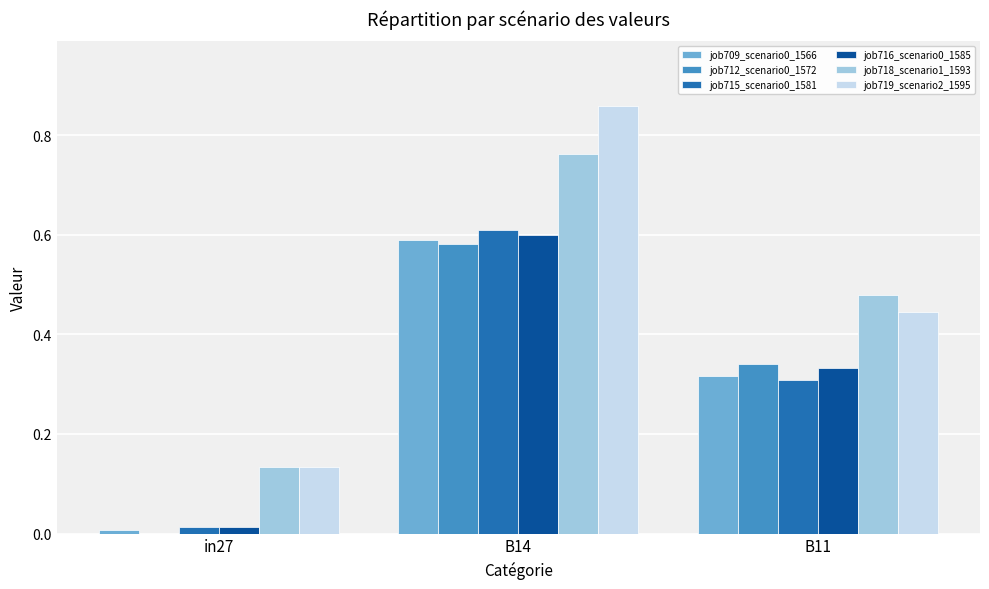

True or false: job715_scenario0_1581 has a value of 0.3 at B14.

False